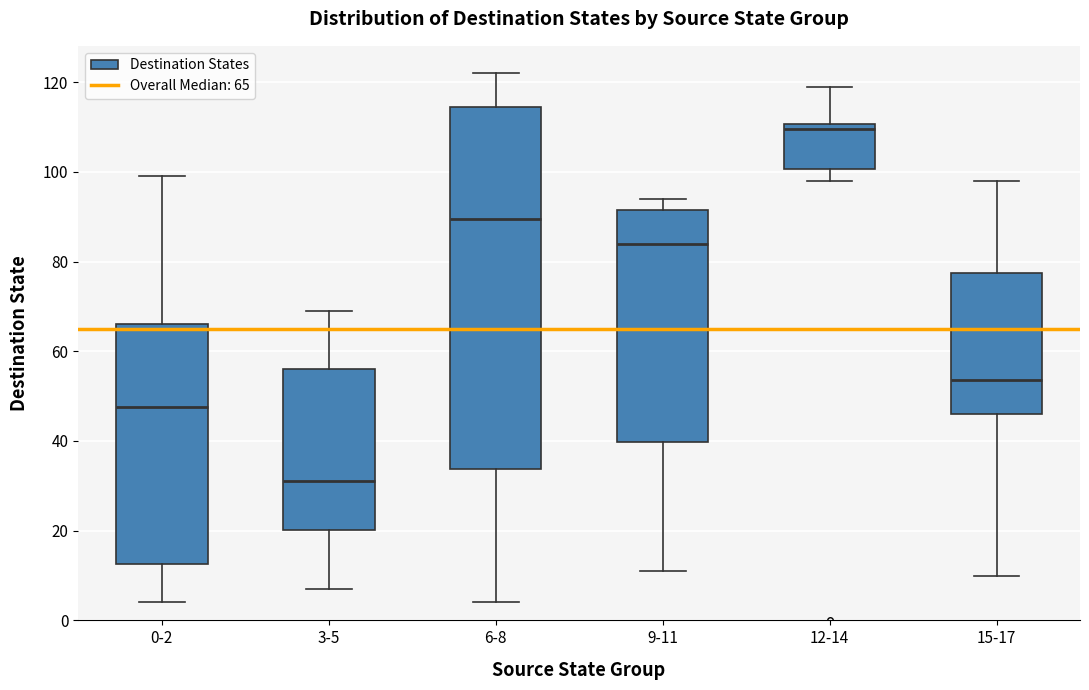

Which box is the tallest, from its lower edge to its upper edge?

6-8